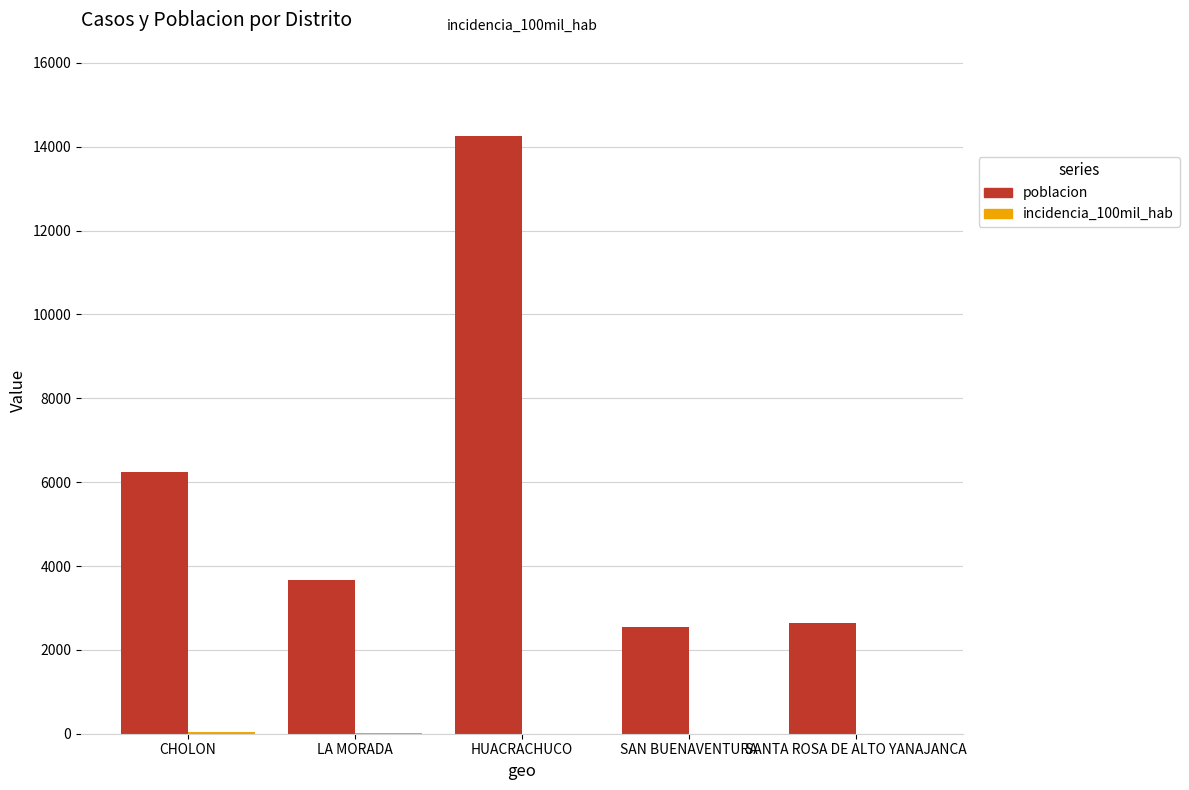

What is the total value across all series at SAN BUENAVENTURA?

2544.0